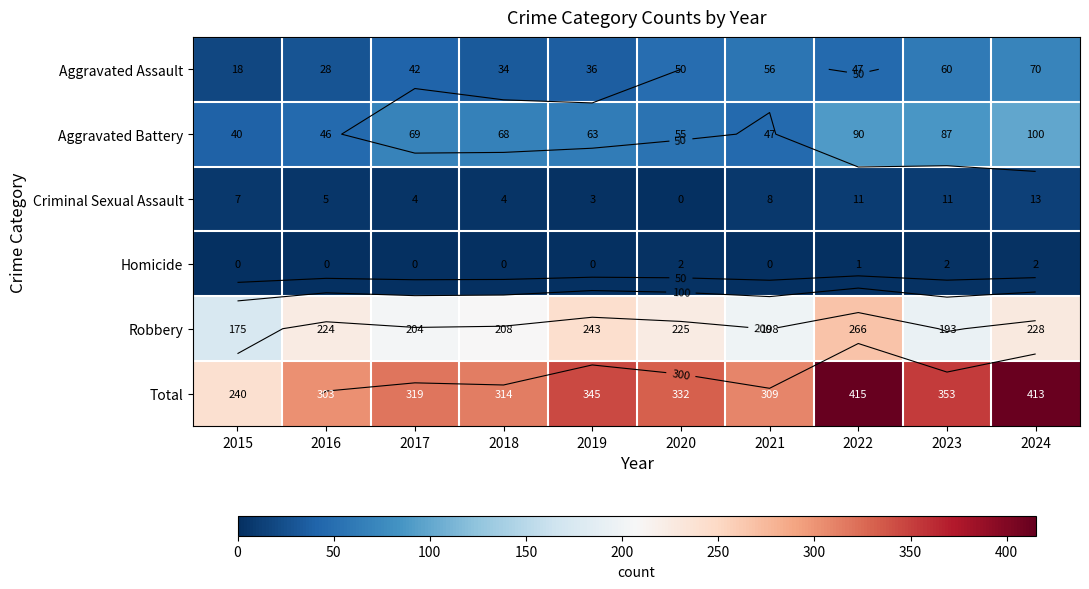

Which series has the widest spread of values?

Total